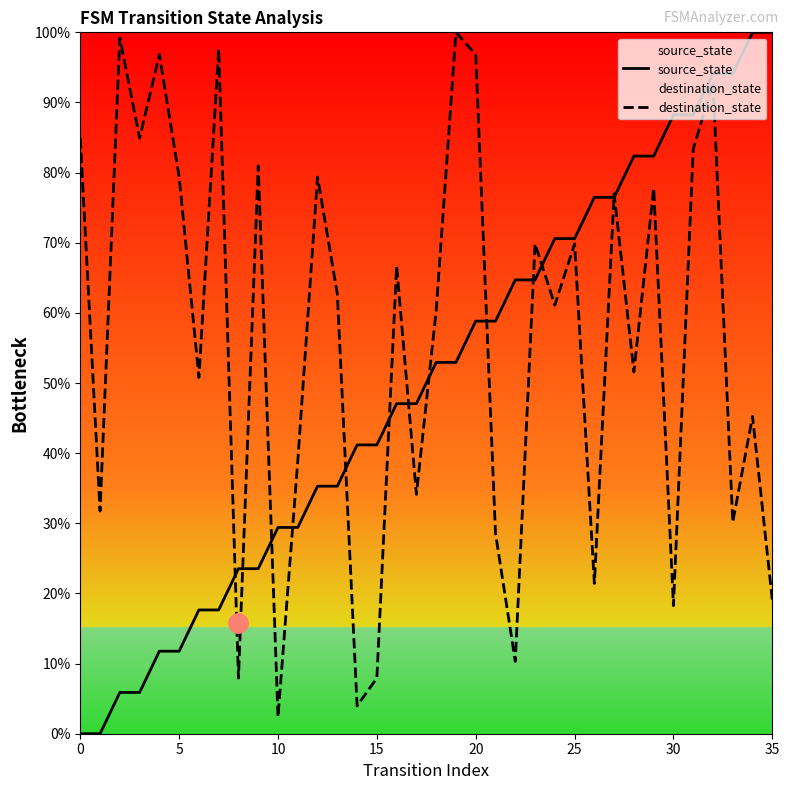

Which series has the largest total across all categories?

destination_state